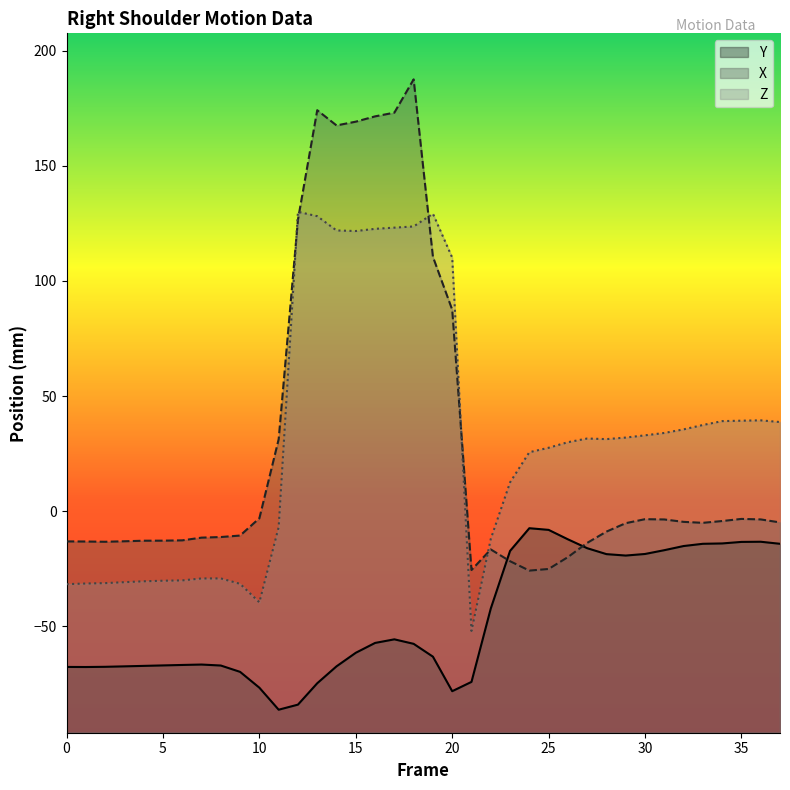

At which category is the sum across all series the highest?

18